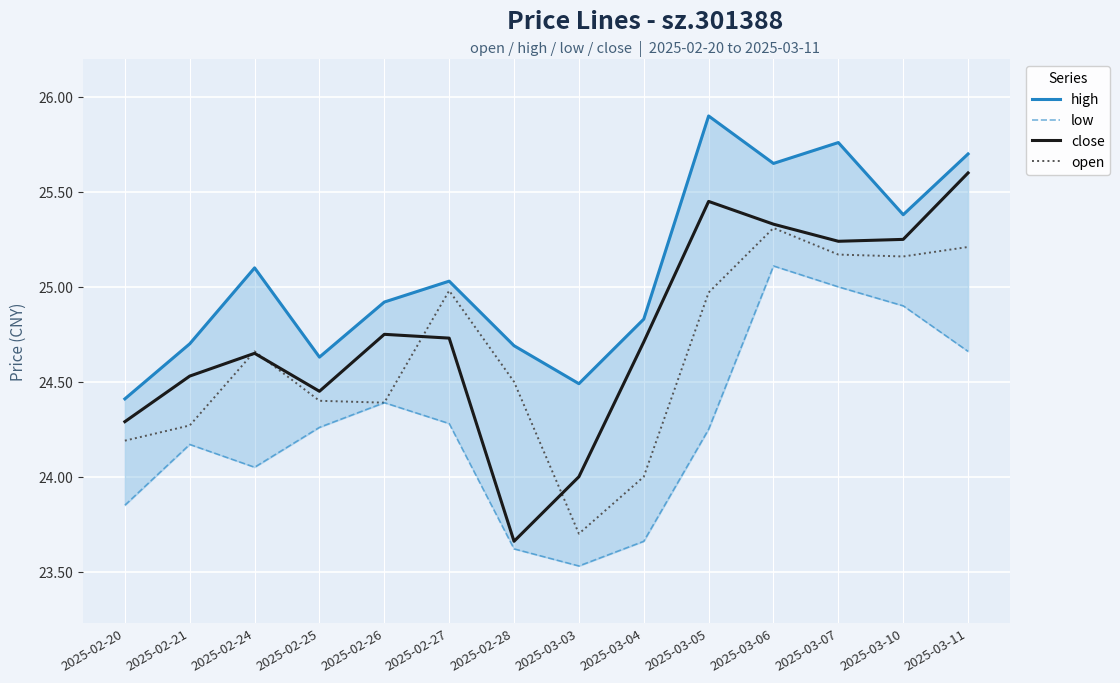

Rank the series by their average value, from lowest to highest.

low, open, close, high